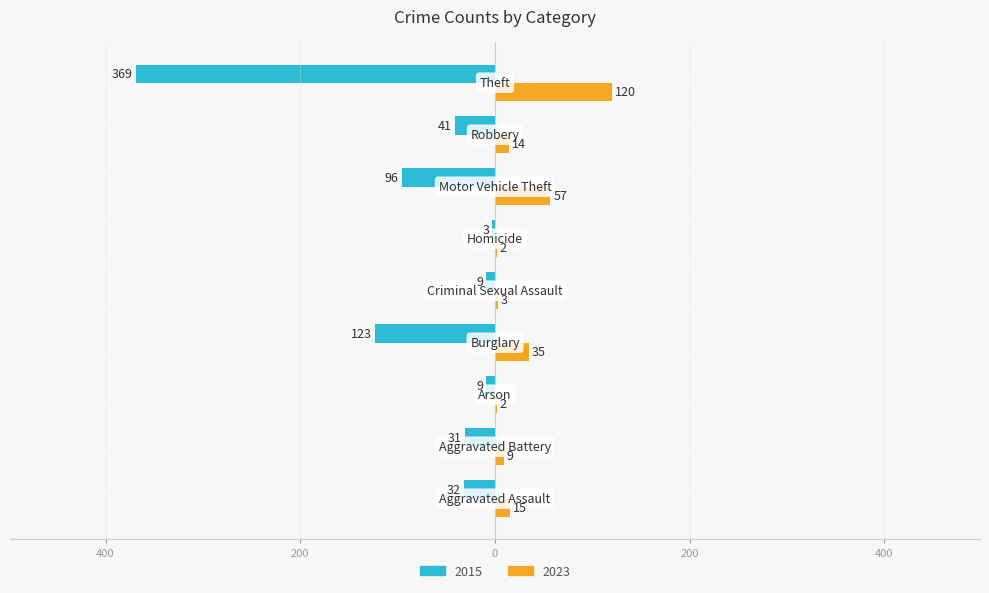

What are all the series names shown in the legend?

2015, 2023